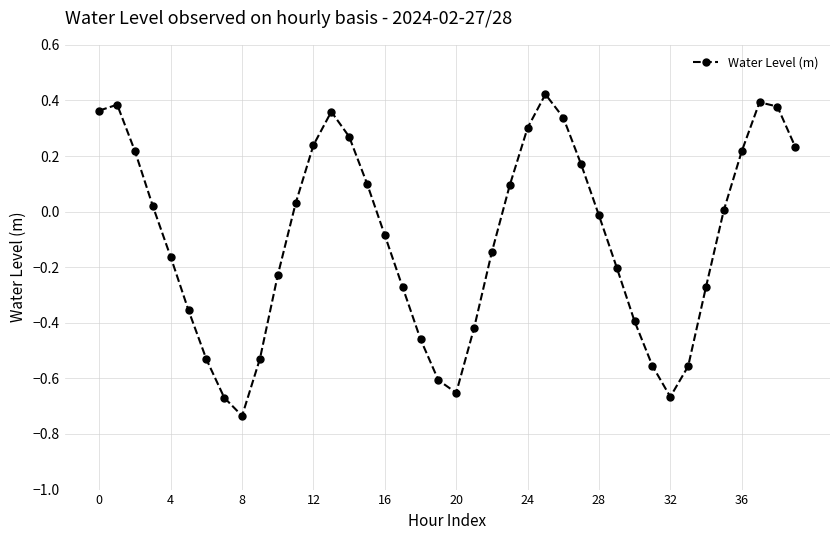

What is the difference between the maximum and minimum values?

1.2